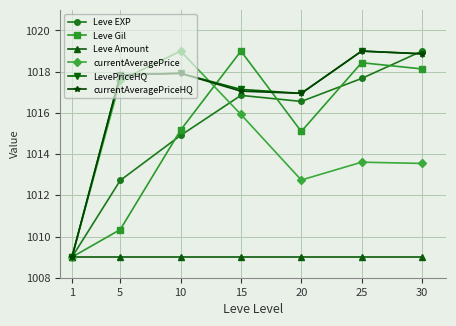

Reading left to right, extract all data points from this chart.

Leve EXP: 1=1009.0	5=1012.7	10=1014.9	15=1016.9	20=1016.6	25=1017.7	30=1019.0
Leve Gil: 1=1009.0	5=1010.3	10=1015.2	15=1019.0	20=1015.1	25=1018.4	30=1018.1
Leve Amount: 1=1009.0	5=1009.0	10=1009.0	15=1009.0	20=1009.0	25=1009.0	30=1009.0
currentAveragePrice: 1=1009.0	5=1017.6	10=1019.0	15=1015.9	20=1012.7	25=1013.6	30=1013.5
LevePriceHQ: 1=1009.0	5=1017.8	10=1017.9	15=1017.1	20=1016.9	25=1019.0	30=1018.9
currentAveragePriceHQ: 1=1009.0	5=1017.8	10=1017.9	15=1017.1	20=1016.9	25=1019.0	30=1018.9